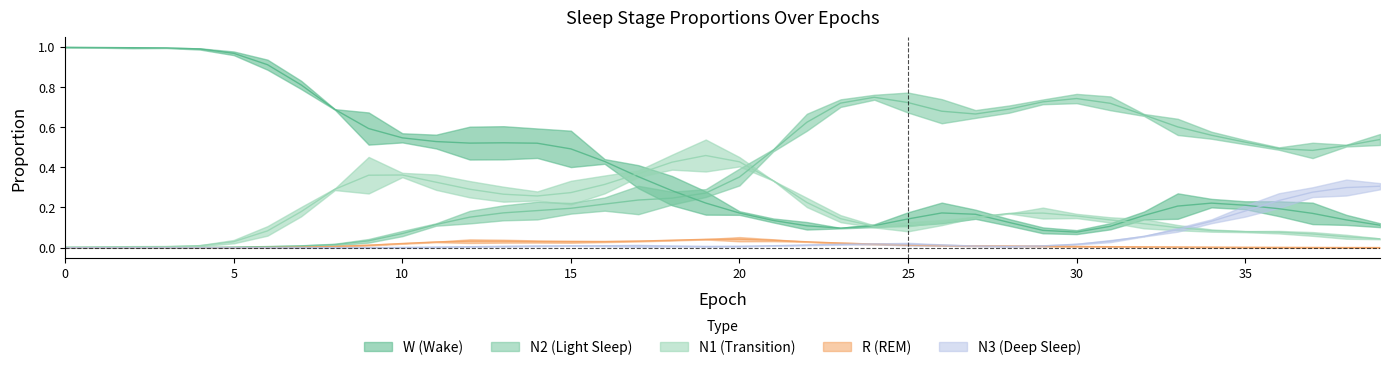

Rank the series by their maximum value, from lowest to highest.

R, N3, N1, N2, W